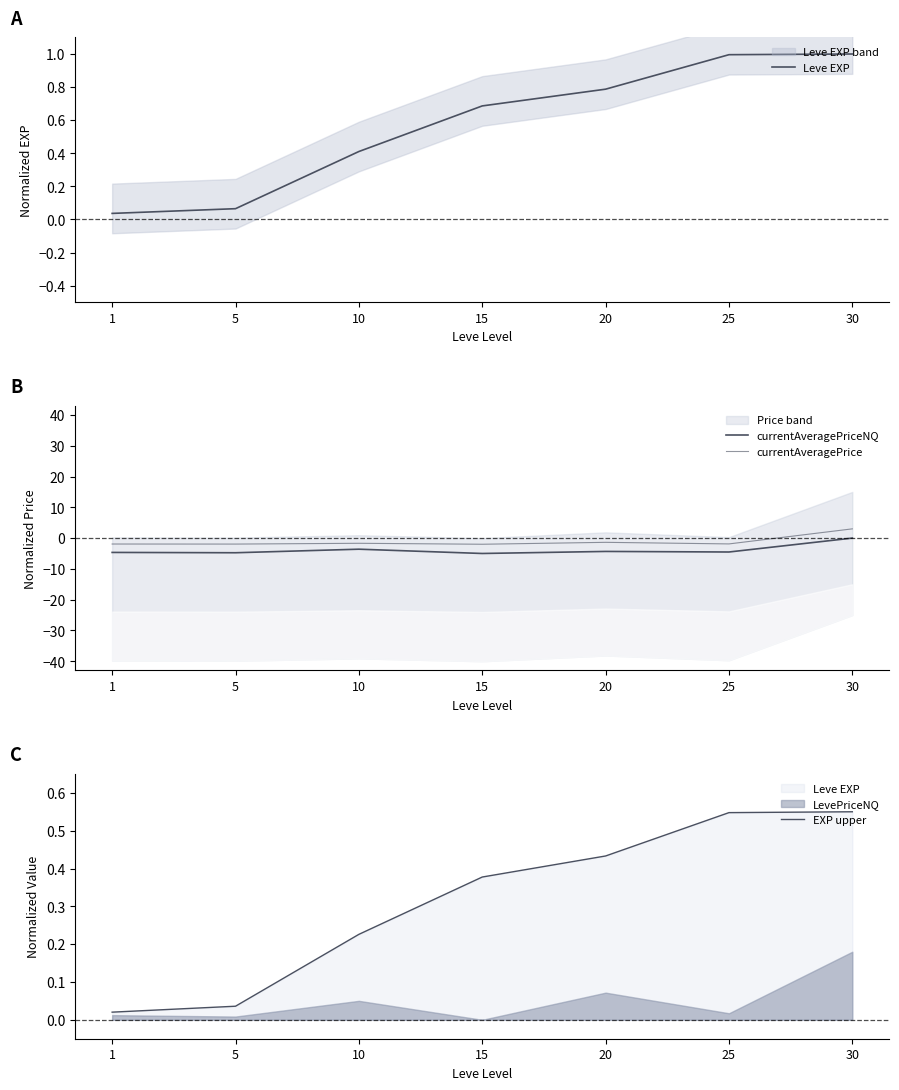

What is the average value of the currentAveragePrice series?

-1.1